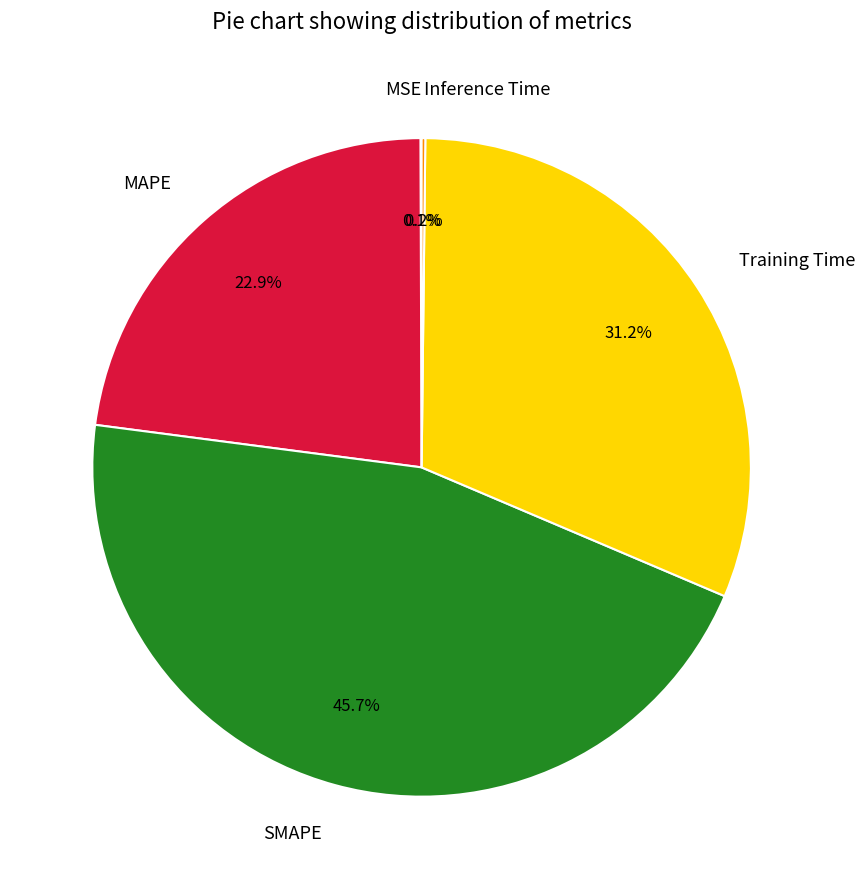

How much of the chart is everything except SMAPE?

54.3%